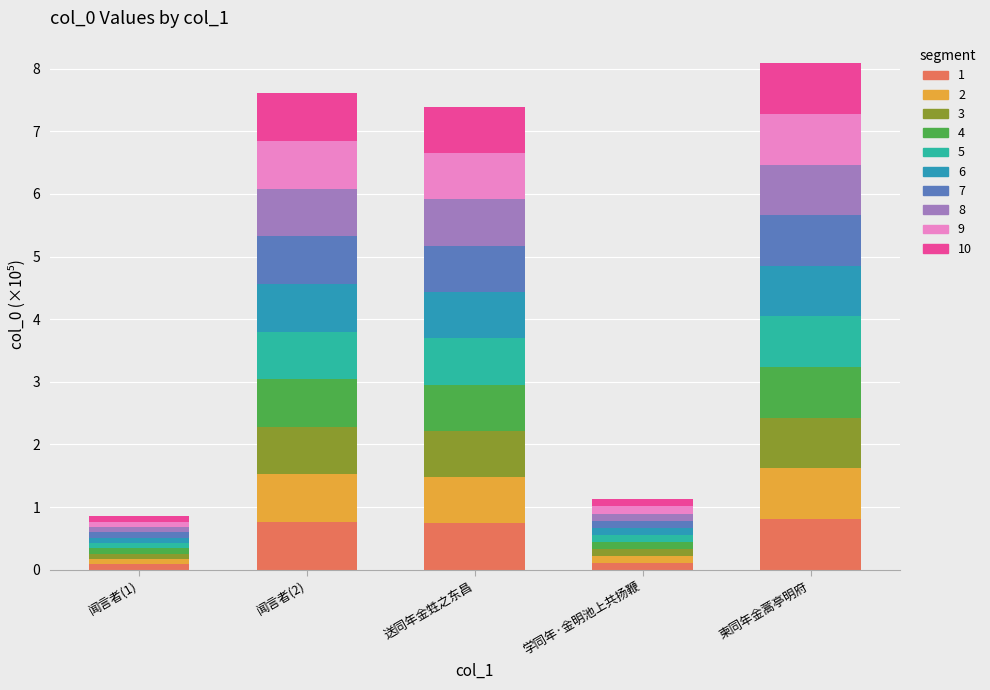

What is the label of the 4th bar from the left?

学同年·金明池上共扬鞭